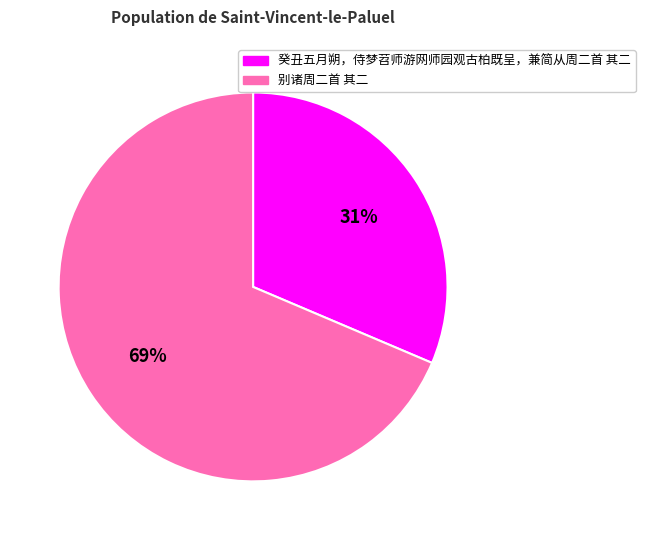

To the nearest percent, what is the combined percentage of 癸丑五月朔，侍梦苕师游网师园观古柏既呈，兼简从周二首 其二 and 别诸周二首 其二?

100%